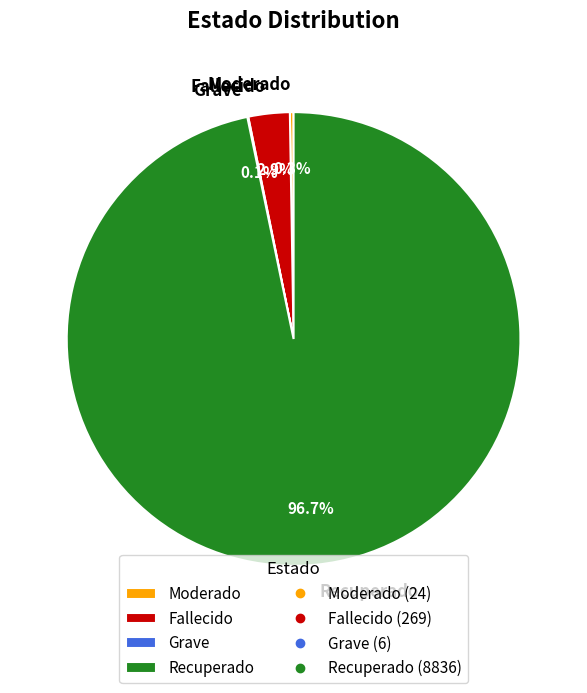

To the nearest percent, what is the average slice percentage?

25%